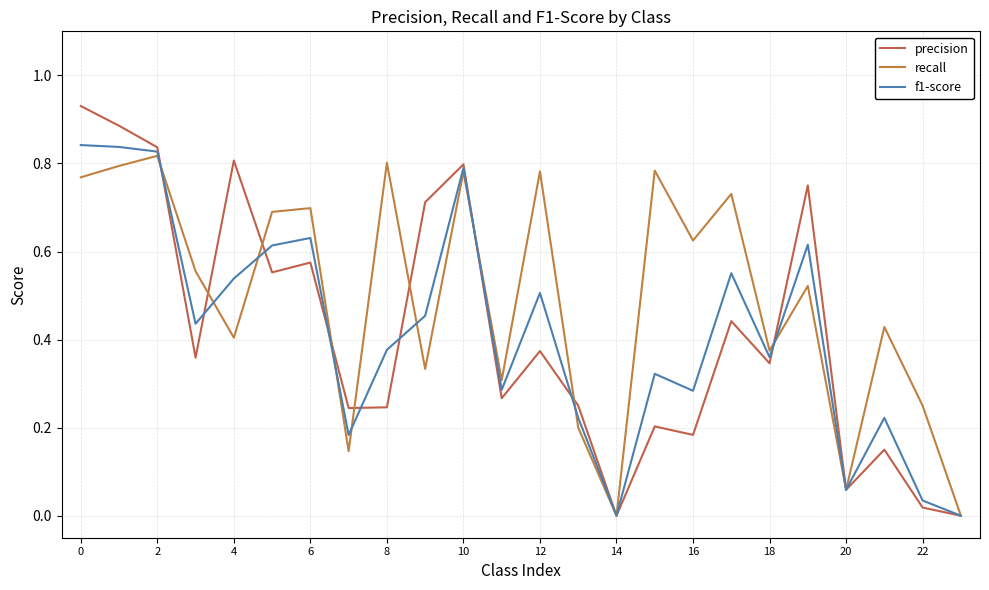

Reading left to right, transcribe all the data shown in this chart.

precision: 0.9	0.9	0.8	0.4	0.8	0.6	0.6	0.2	0.2	0.7	0.8	0.3	0.4	0.2	0.0	0.2	0.2	0.4	0.3	0.8	0.1	0.1	0.0	0.0
recall: 0.8	0.8	0.8	0.6	0.4	0.7	0.7	0.1	0.8	0.3	0.8	0.3	0.8	0.2	0.0	0.8	0.6	0.7	0.4	0.5	0.1	0.4	0.2	0.0
f1-score: 0.8	0.8	0.8	0.4	0.5	0.6	0.6	0.2	0.4	0.5	0.8	0.3	0.5	0.2	0.0	0.3	0.3	0.6	0.4	0.6	0.1	0.2	0.0	0.0